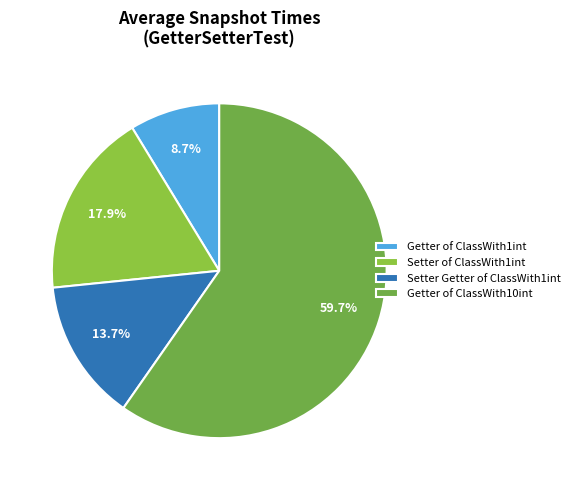

How much of the chart is everything except Getter of ClassWith1int?

91.3%